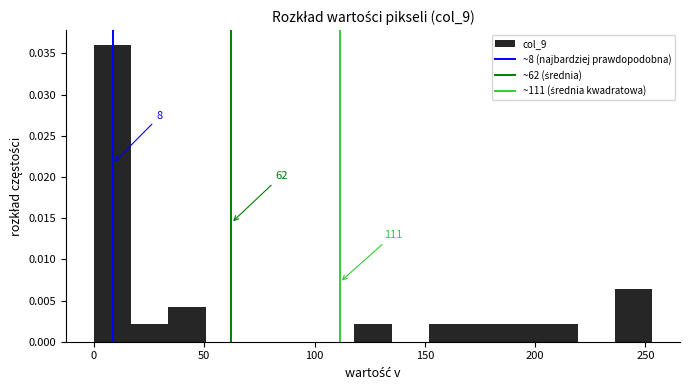

Around what value on the x-axis is the tallest bar? Give the approximate position of its centre, as read against the axis.

10